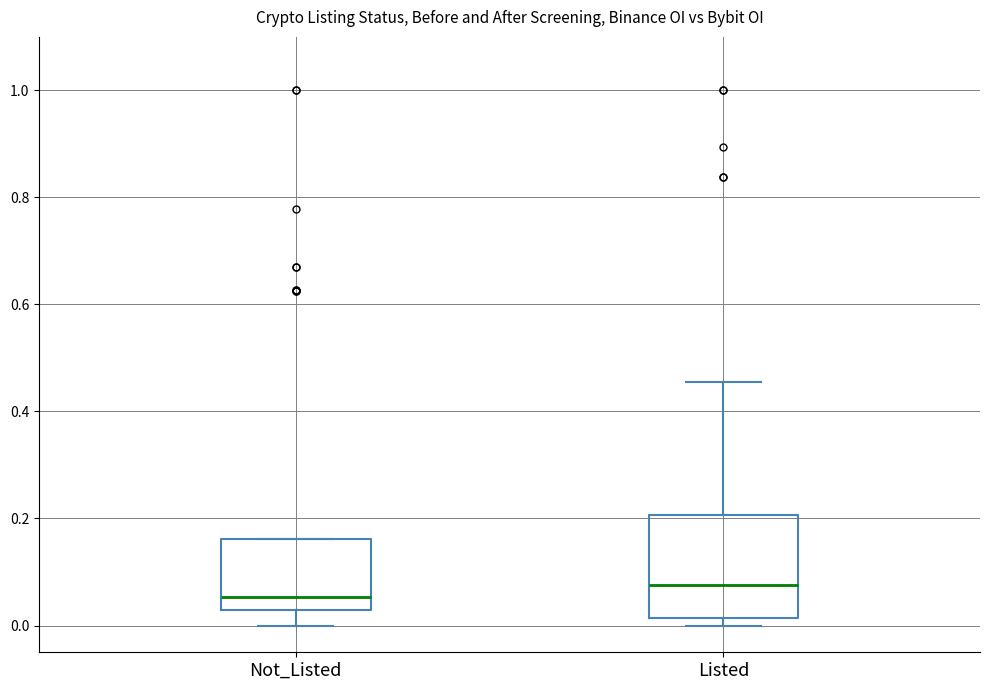

Reading left to right, transcribe this box plot: for each box, give where its median line is, the range the box spans, and where its two whiskers end, as read against the y-axis. The values are not printed on the chart, so give them approximately, as read against the axis.

Not_Listed: median 0.06, box 0.02 to 0.16, whiskers 0.00 to 0.16
Listed: median 0.08, box 0.02 to 0.20, whiskers 0.00 to 0.46